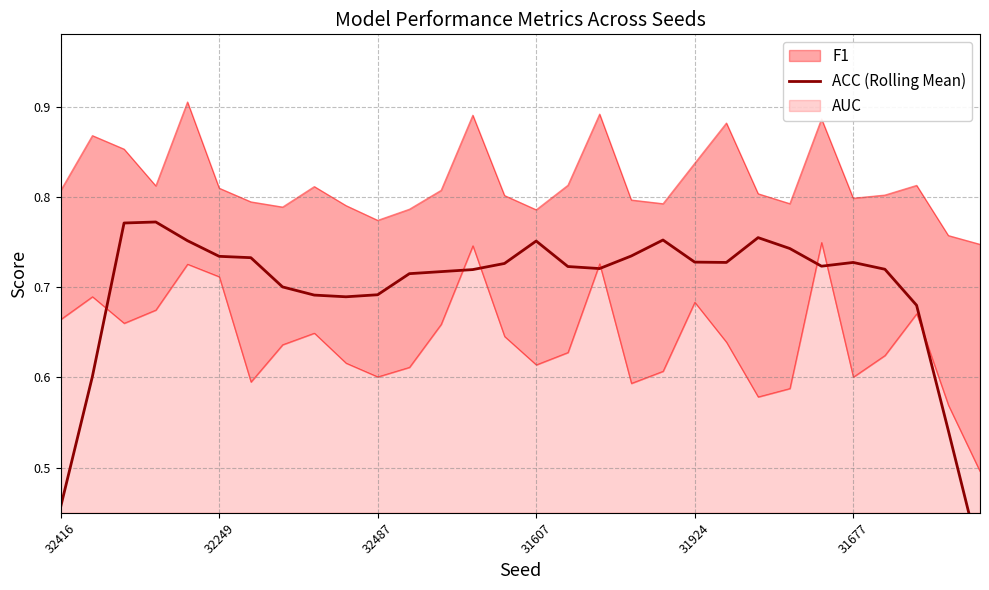

Count the values in the range 0 to 1.

30